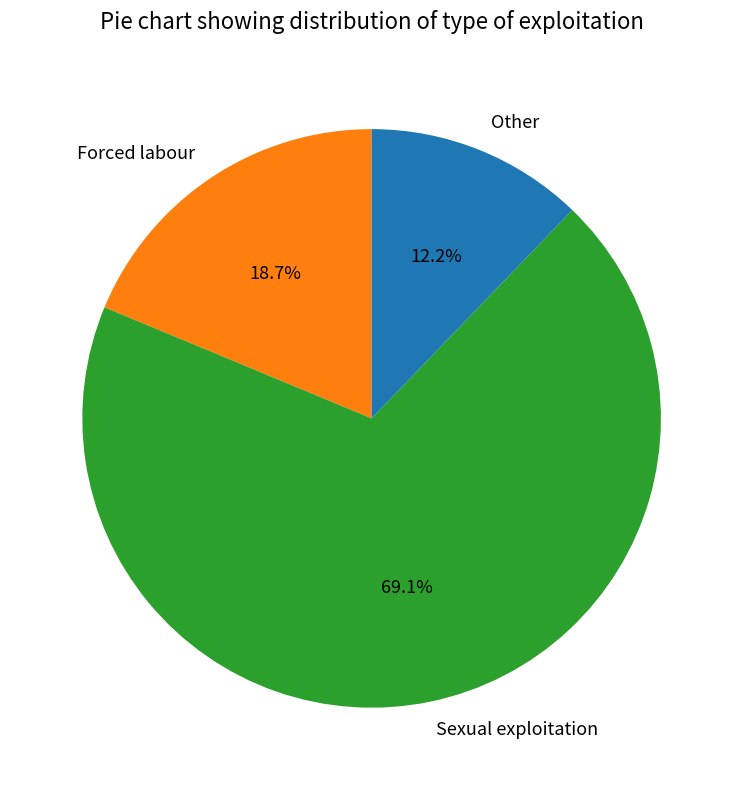

To the nearest percent, what portion does Sexual exploitation represent?

69%